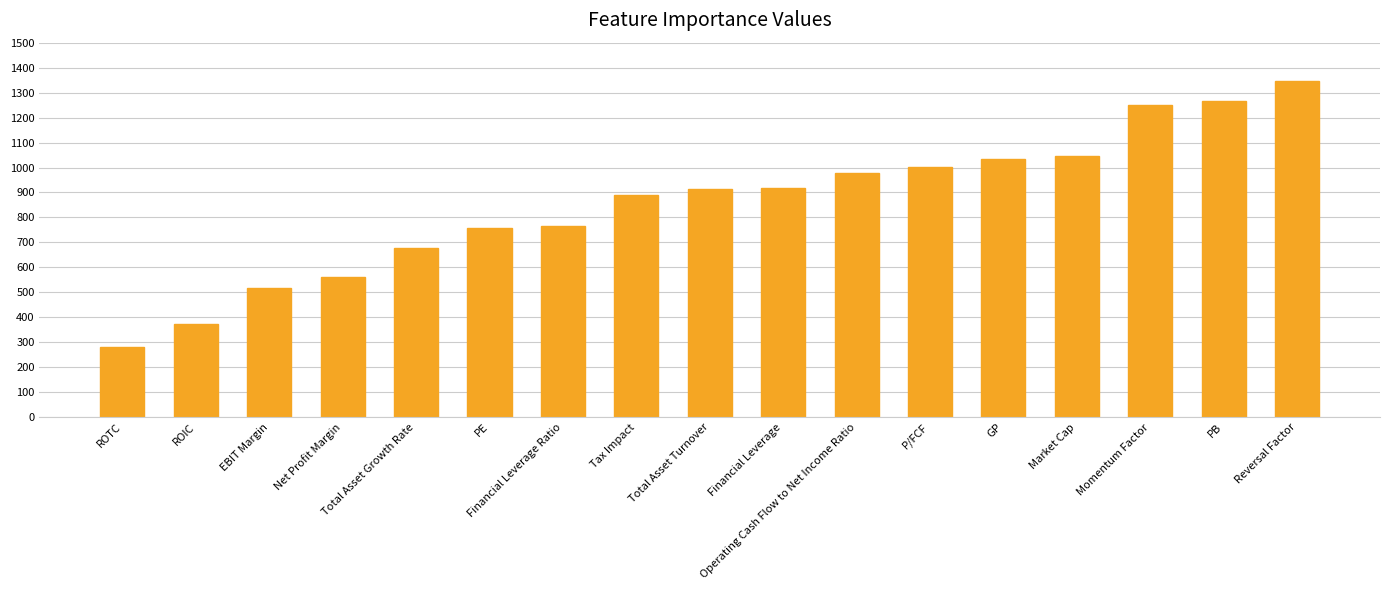

What is the smallest value displayed?

282